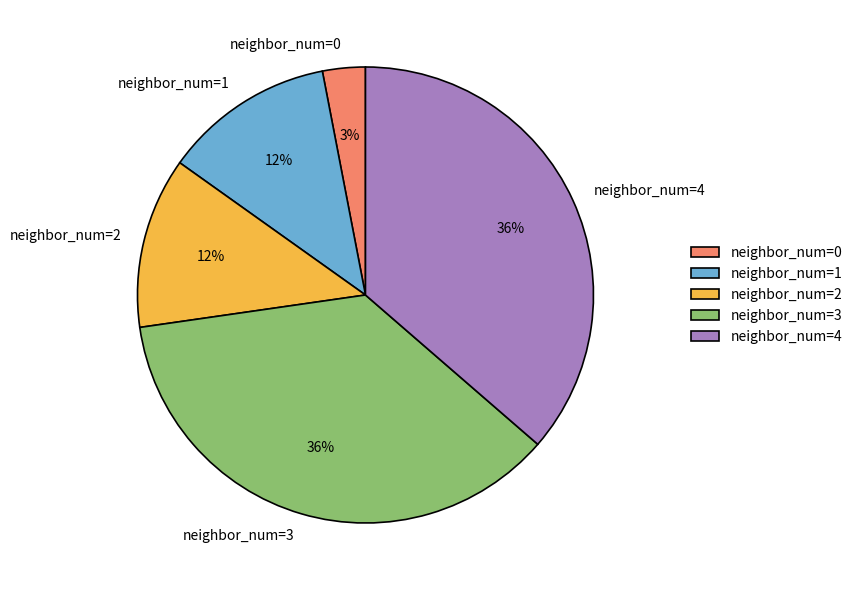

Is the sum of neighbor_num=2 and neighbor_num=4 greater than half?

No